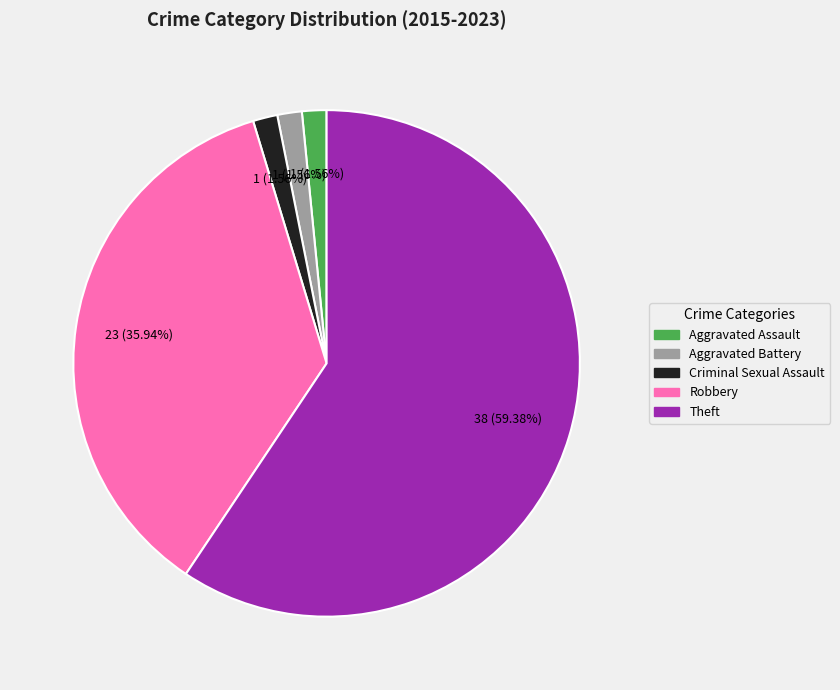

What is the majority slice?

Theft